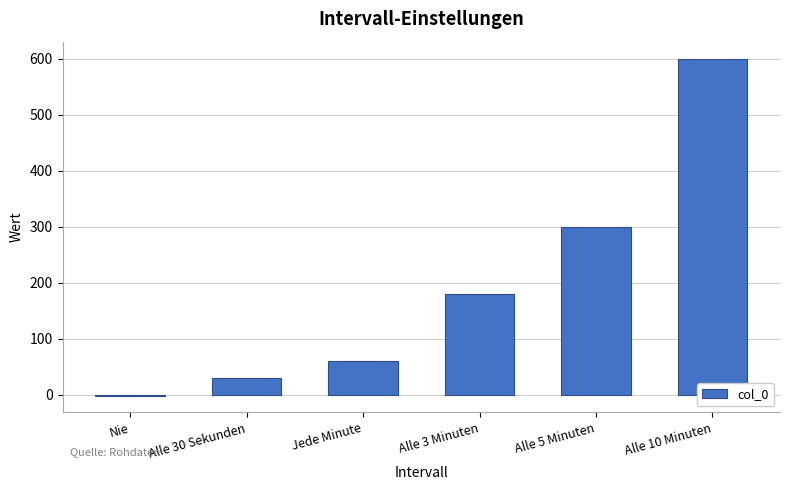

Reading left to right, transcribe all the data shown in this chart.

-1	30	60	180	300	600